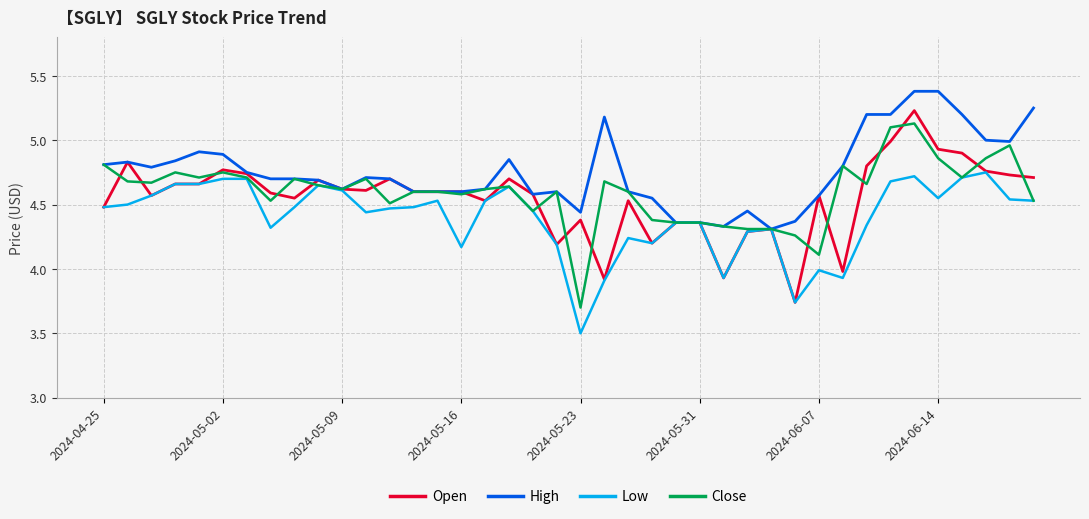

How many lines are shown in the chart?

4